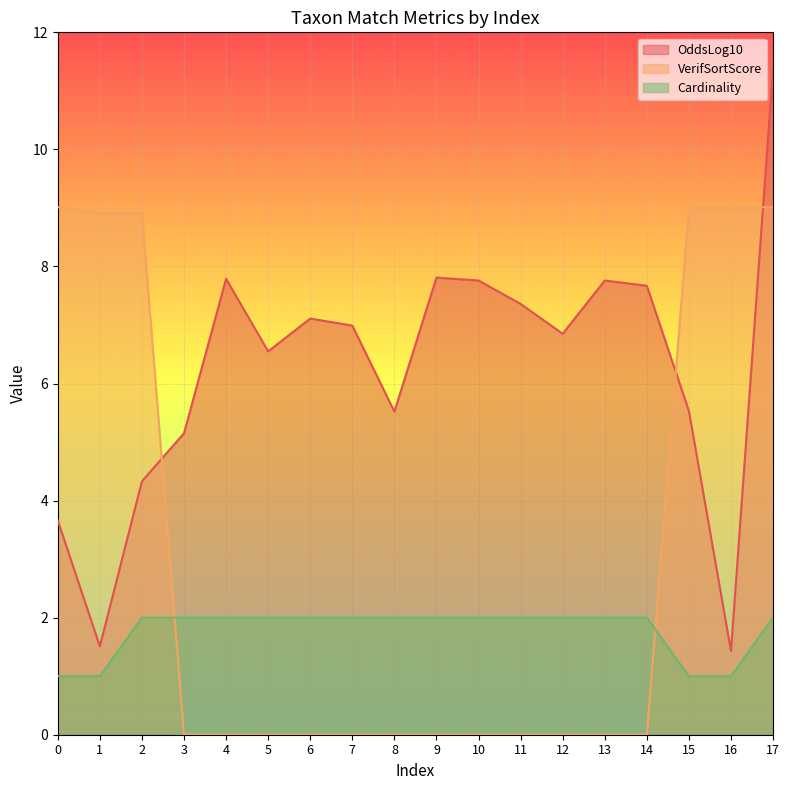

How many lines are shown in the chart?

3